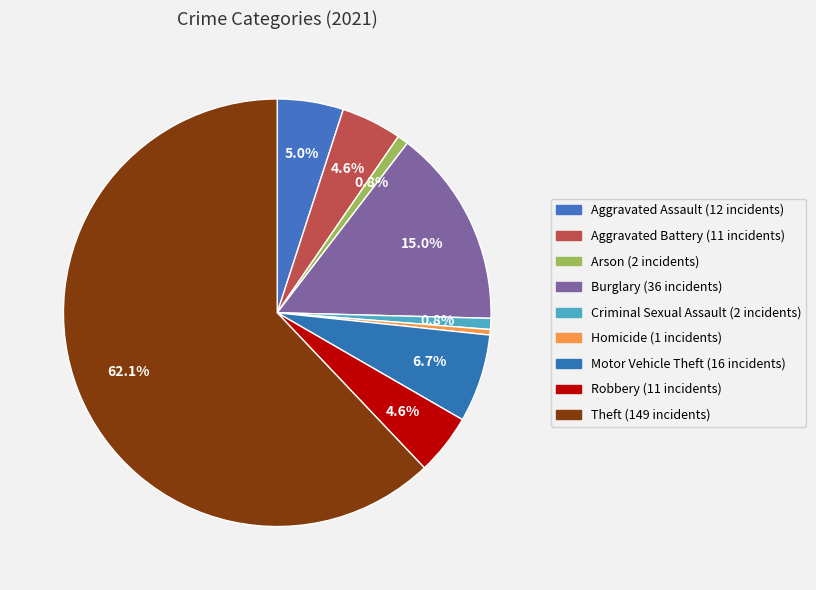

Do Aggravated Battery and Burglary together represent more than half of the pie?

No